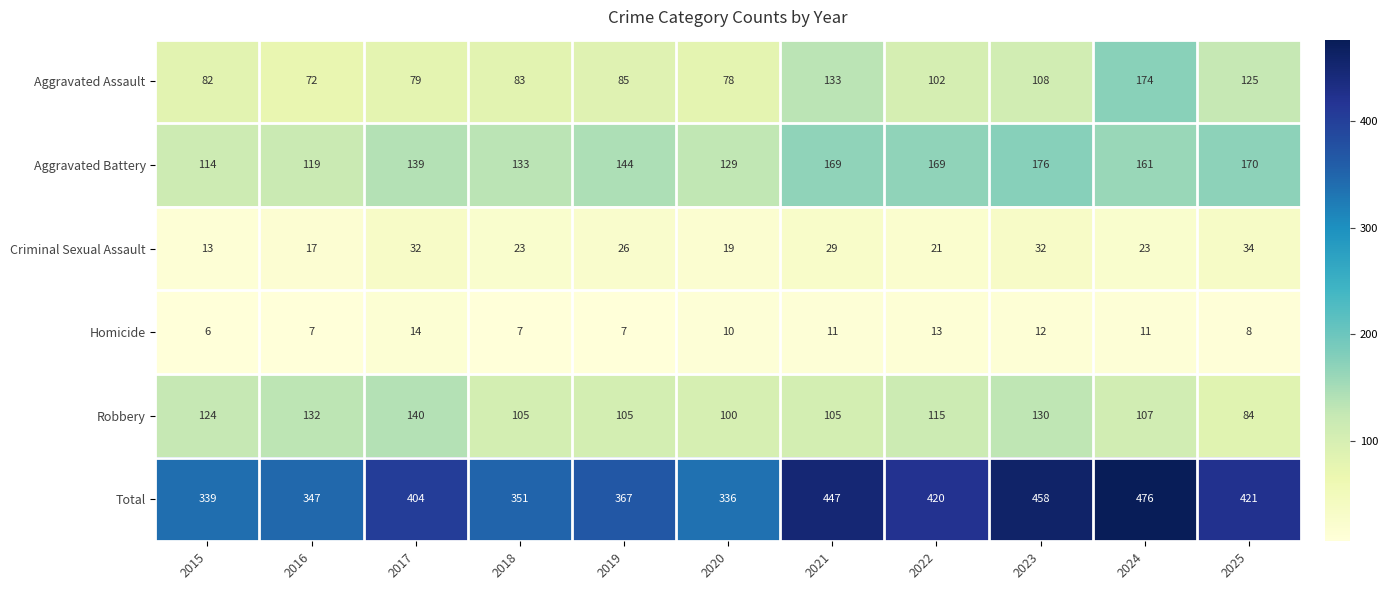

What is the sum of all Aggravated Battery values?

1623